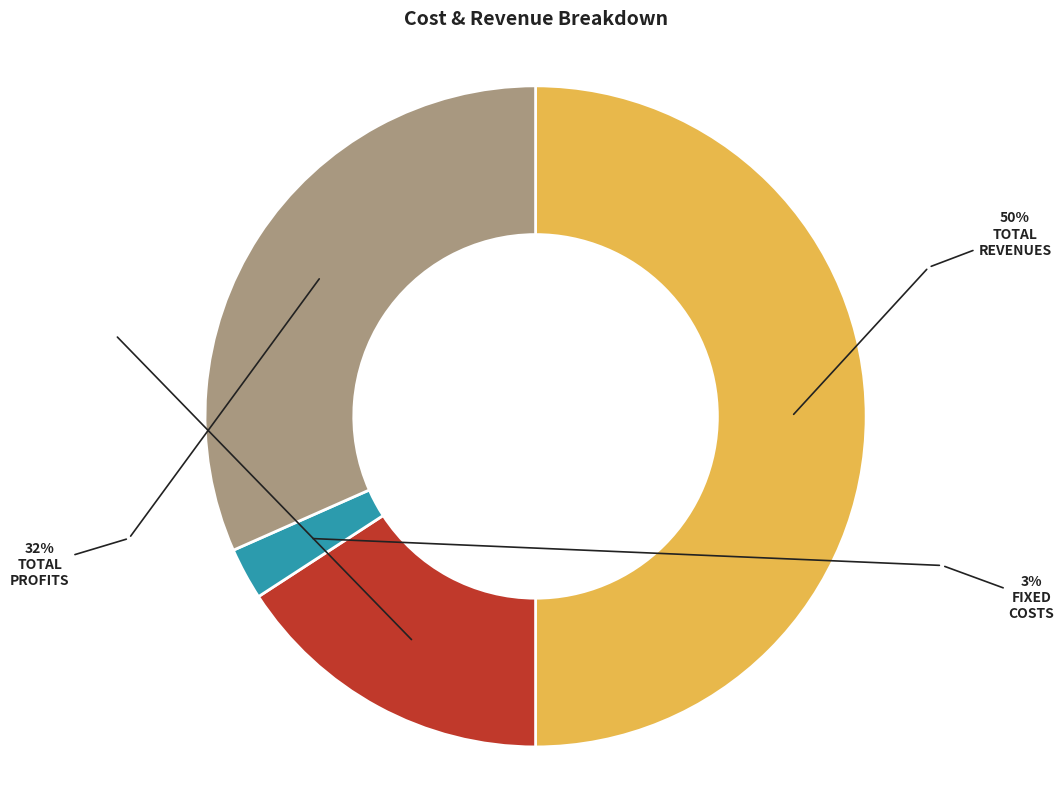

What percentage do Total Profits and Total Revenues together represent?

81.6%